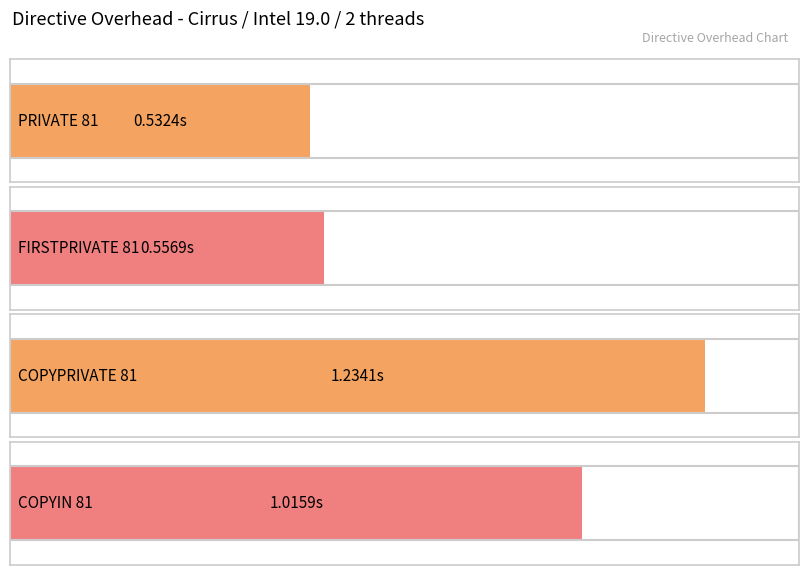

How many distinct data groups are displayed?

1